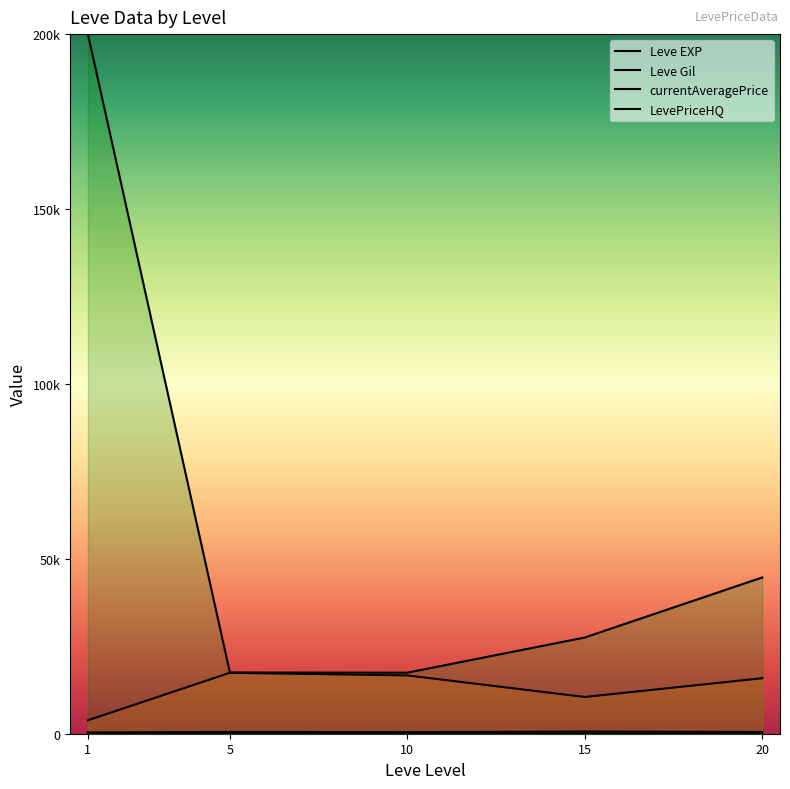

Which series has the largest range (max minus min)?

currentAveragePrice